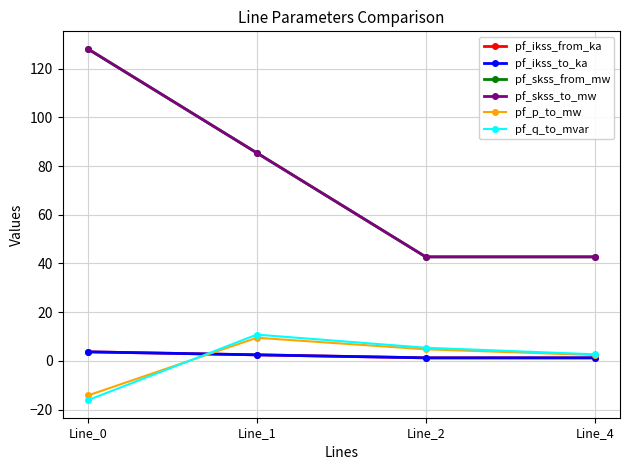

The pf_ikss_from_ka series shows 1.2 at Line_2. True or false?

True